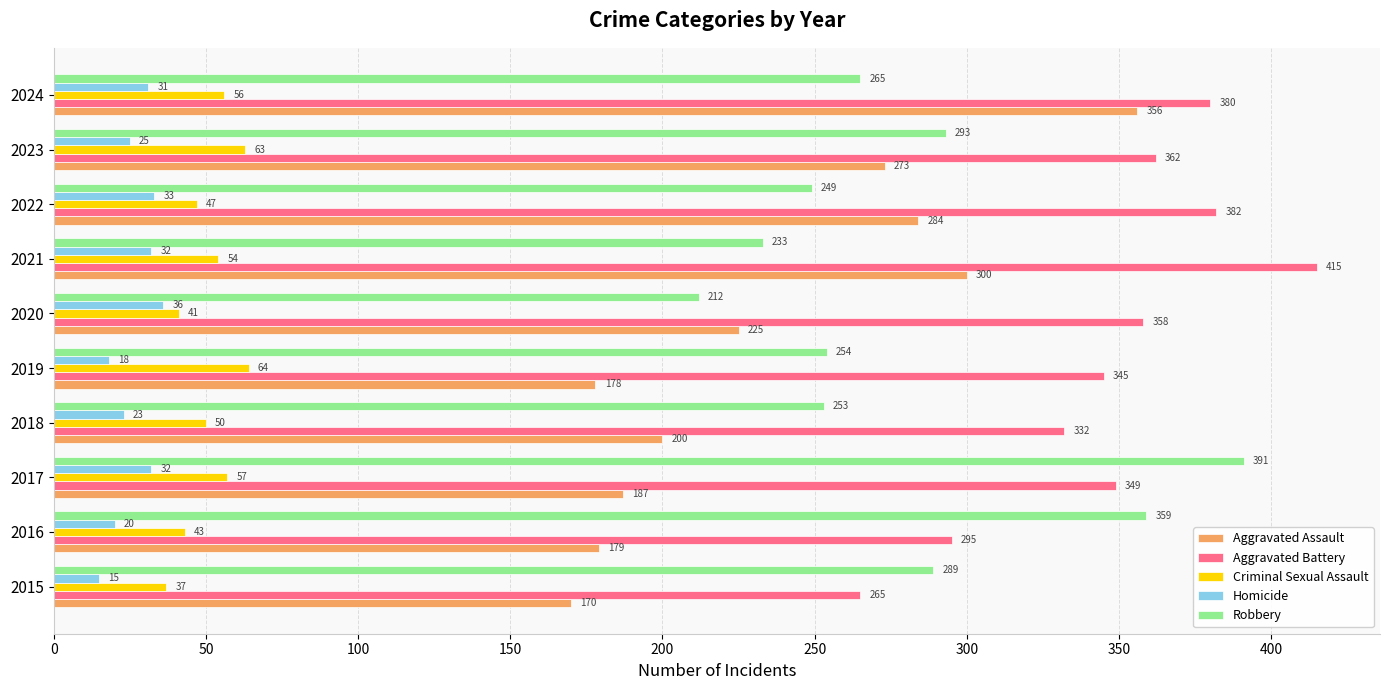

What is the greatest value displayed?

415